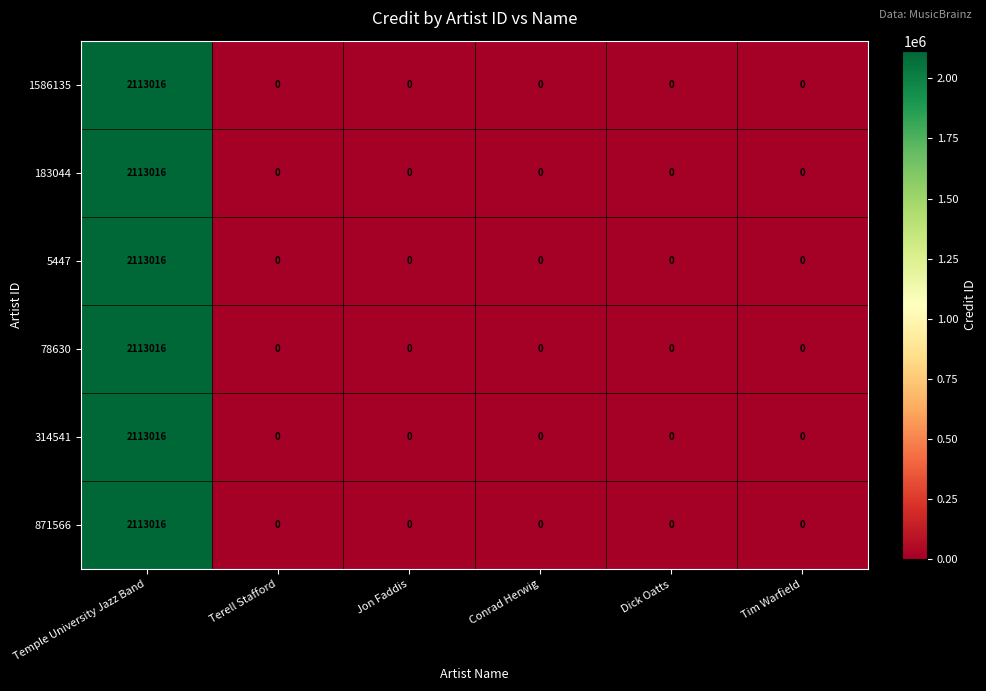

The value of 78630 at Conrad Herwig is 1213805. True or false?

False